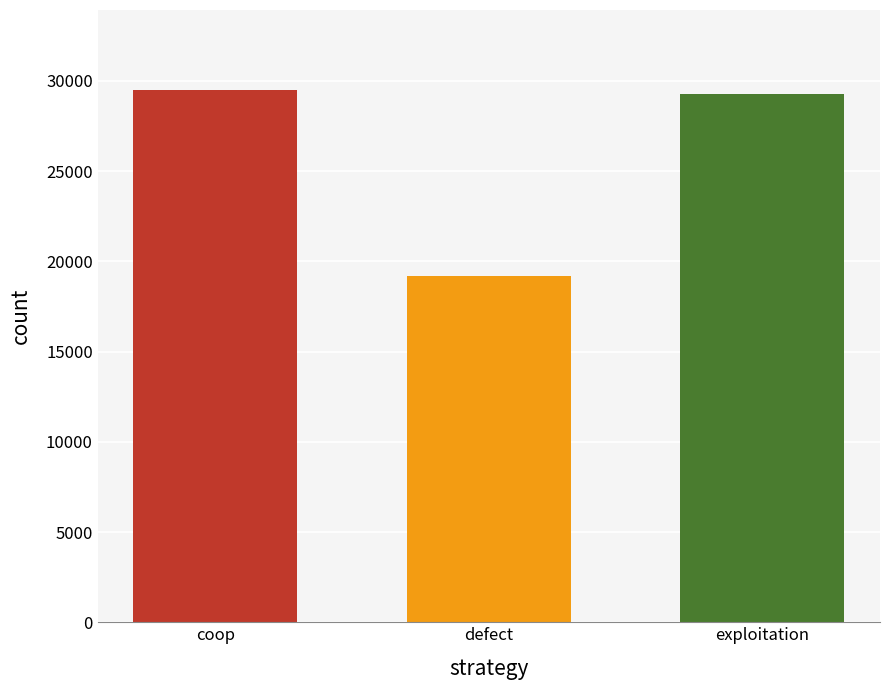

Are the bars grouped side by side (vs. stacked)?

No